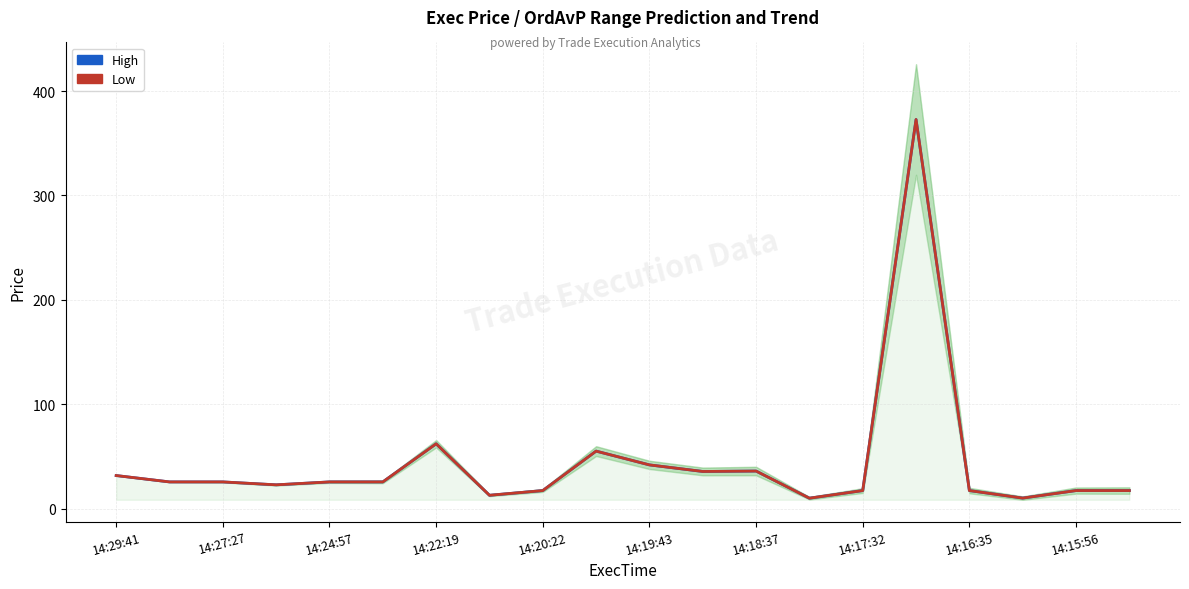

List the series in order of their peak value, lowest first.

High, Low